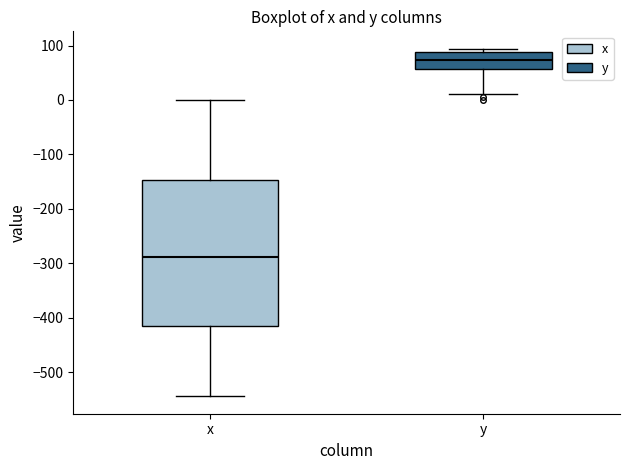

Which box's median line is the lowest?

x